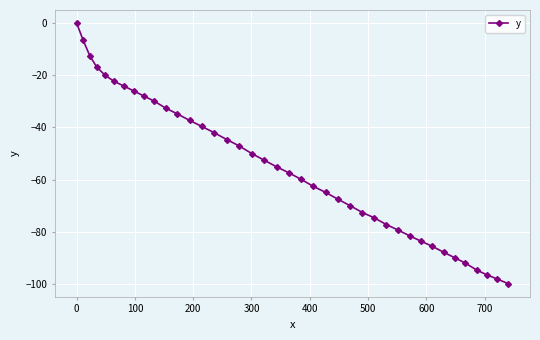

True or false: there are more than 1 points higher than both neighbors.

False